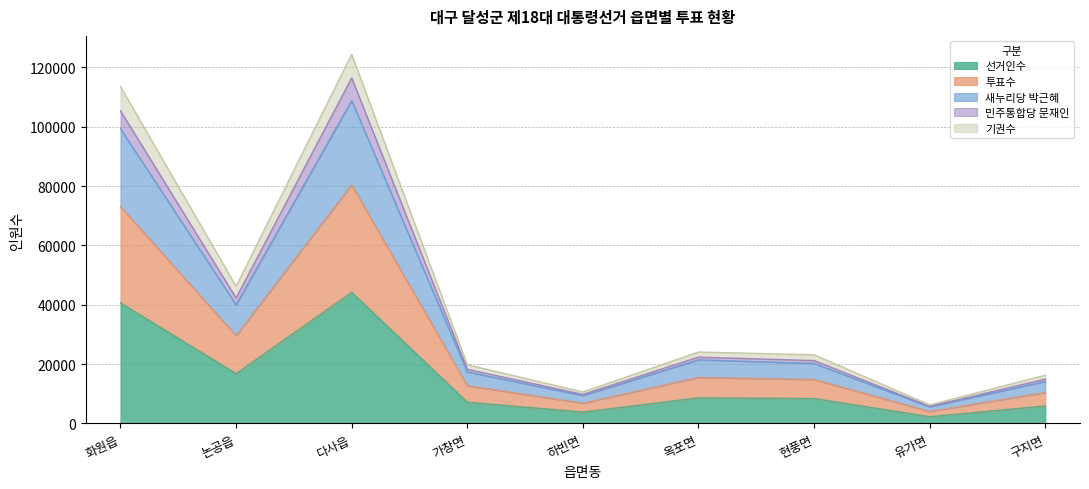

True or false: 새누리당 박근혜 has more than 2 points higher than both neighbors.

False